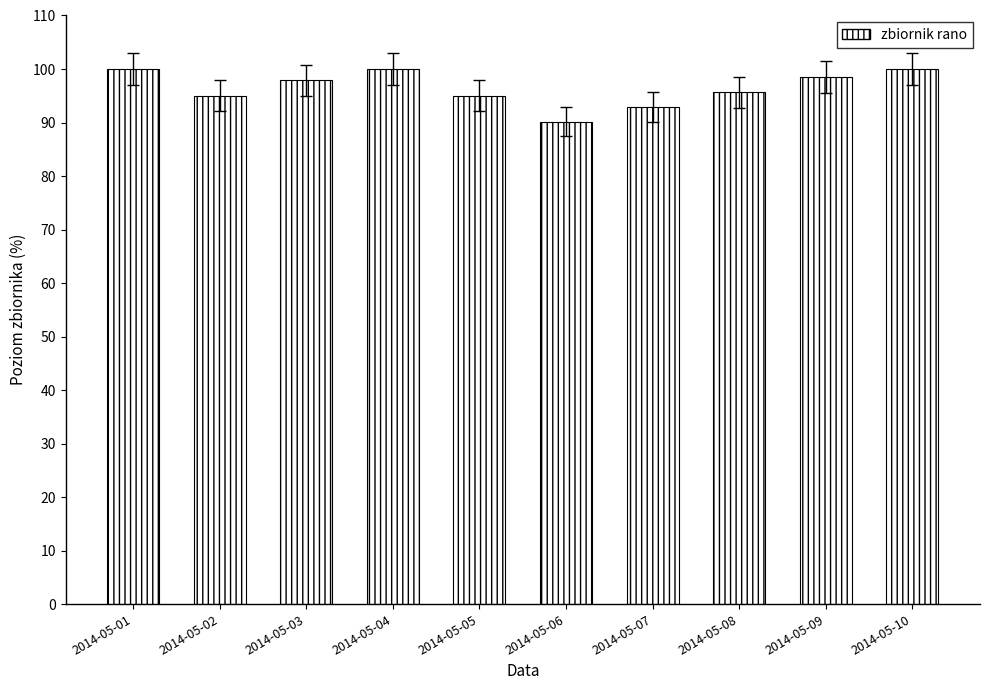

What is the value of the 5th bar from the left?

95.0